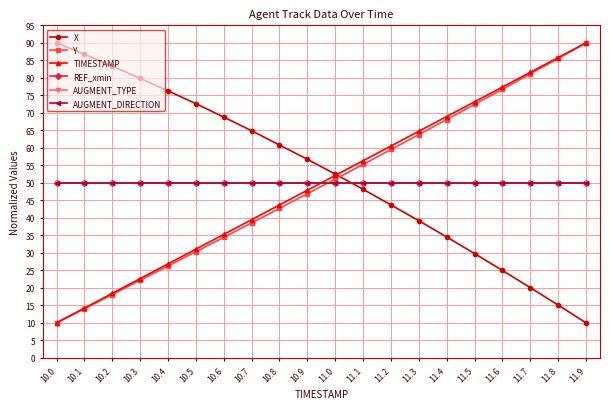

What is the total value across all series at 11.8?

336.4